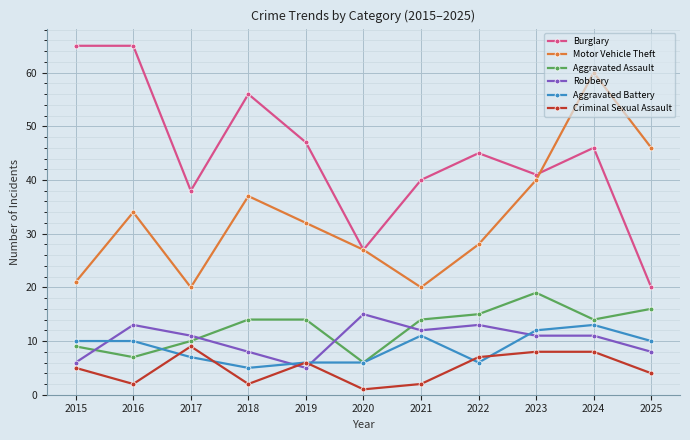

Reading left to right, extract all data points from this chart.

Burglary: 2015=65	2016=65	2017=38	2018=56	2019=47	2020=27	2021=40	2022=45	2023=41	2024=46	2025=20
Motor Vehicle Theft: 2015=21	2016=34	2017=20	2018=37	2019=32	2020=27	2021=20	2022=28	2023=40	2024=60	2025=46
Aggravated Assault: 2015=9	2016=7	2017=10	2018=14	2019=14	2020=6	2021=14	2022=15	2023=19	2024=14	2025=16
Robbery: 2015=6	2016=13	2017=11	2018=8	2019=5	2020=15	2021=12	2022=13	2023=11	2024=11	2025=8
Aggravated Battery: 2015=10	2016=10	2017=7	2018=5	2019=6	2020=6	2021=11	2022=6	2023=12	2024=13	2025=10
Criminal Sexual Assault: 2015=5	2016=2	2017=9	2018=2	2019=6	2020=1	2021=2	2022=7	2023=8	2024=8	2025=4